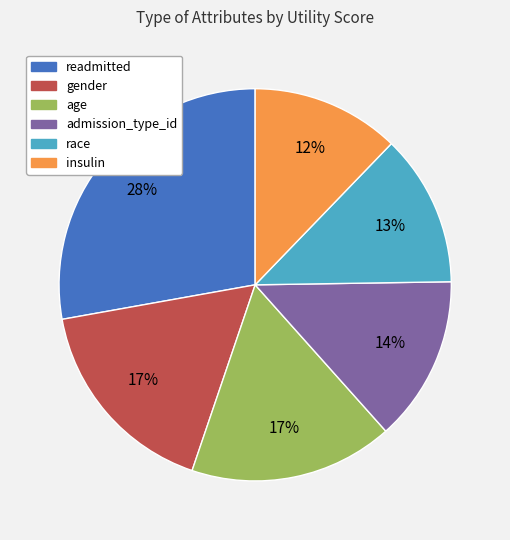

To the nearest percent, what is the average slice percentage?

17%